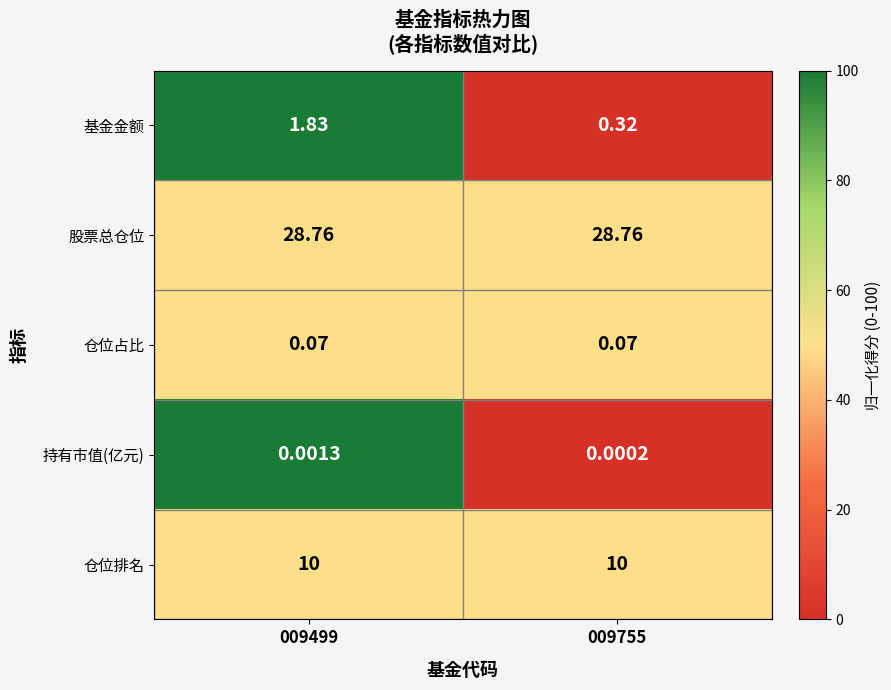

Which series has the widest spread of values?

基金金额